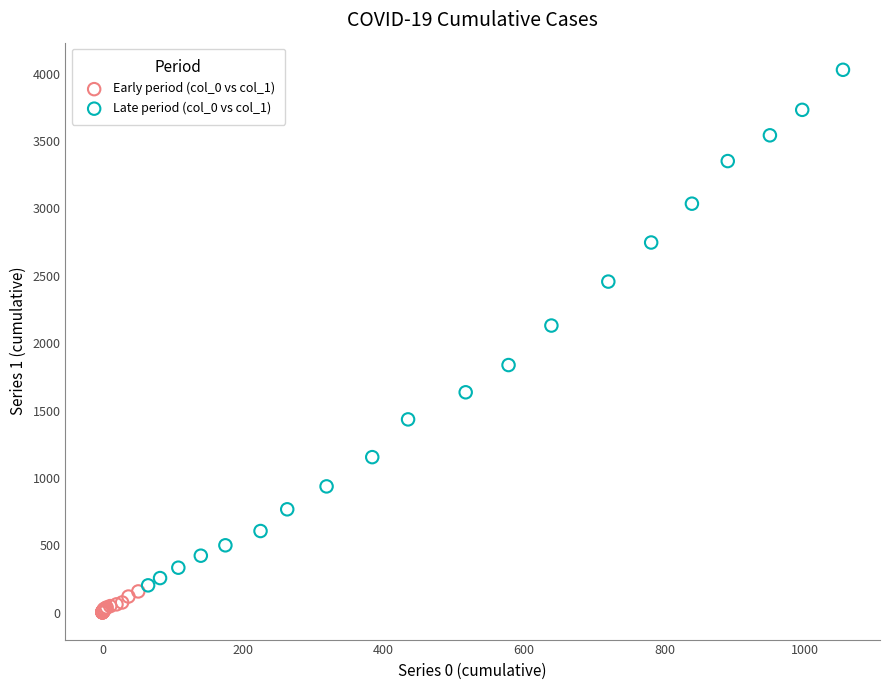

Which series reaches the minimum Y coordinate?

Early period (col_0 vs col_1)